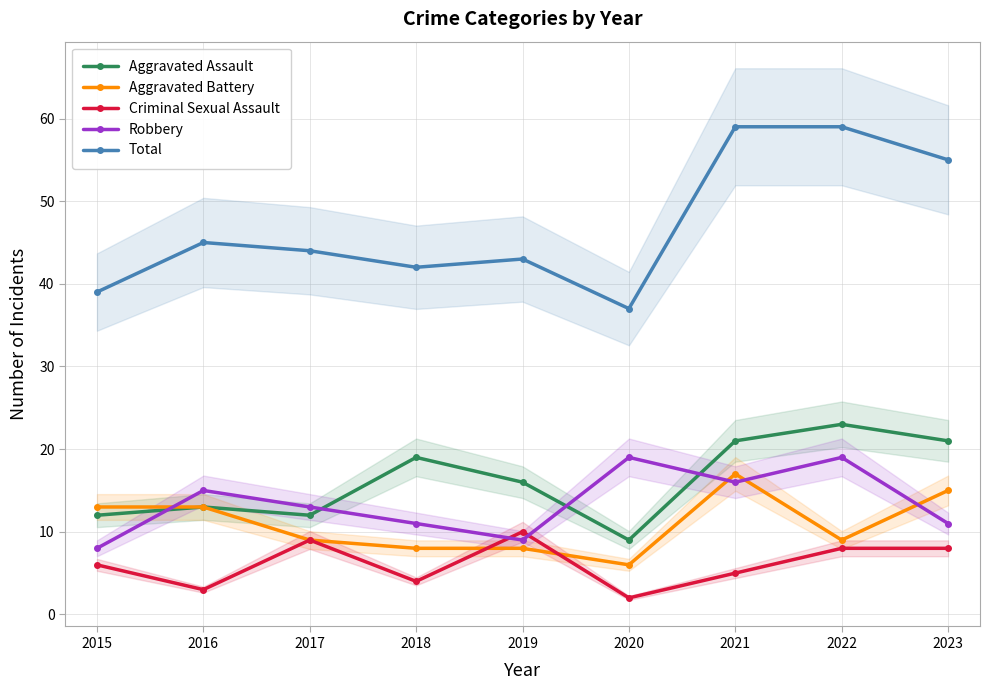

What is the value of the Aggravated Assault point at the 3rd from the left?

12